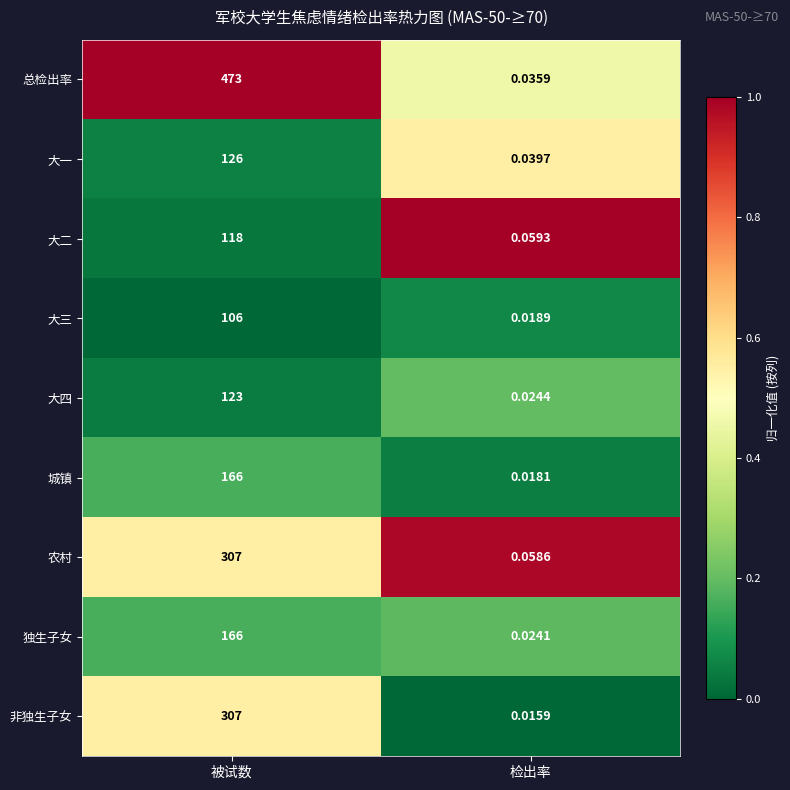

Which series has the largest total across all categories?

总检出率